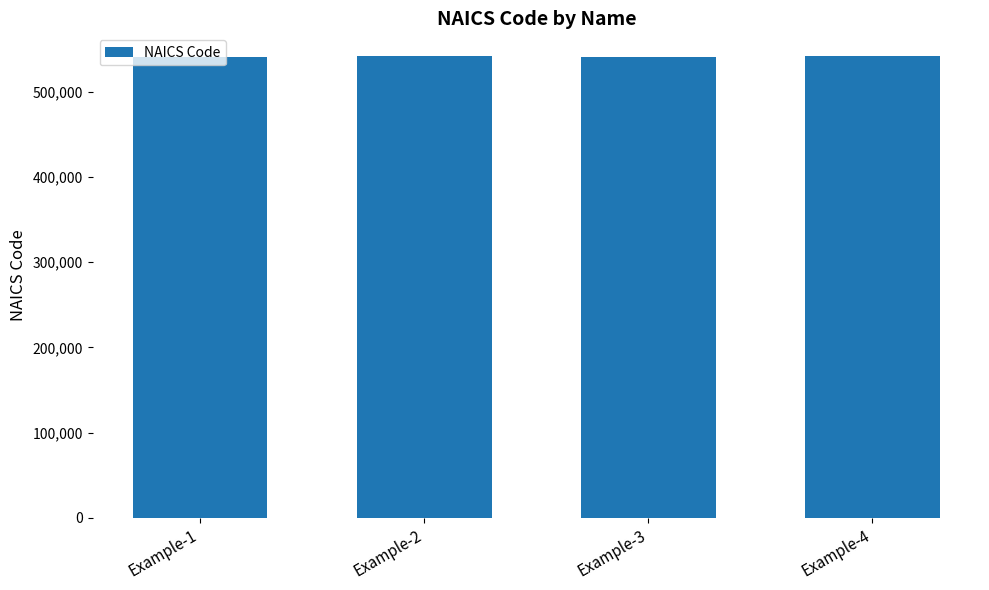

What is the value of the 4th bar from the left?

541512